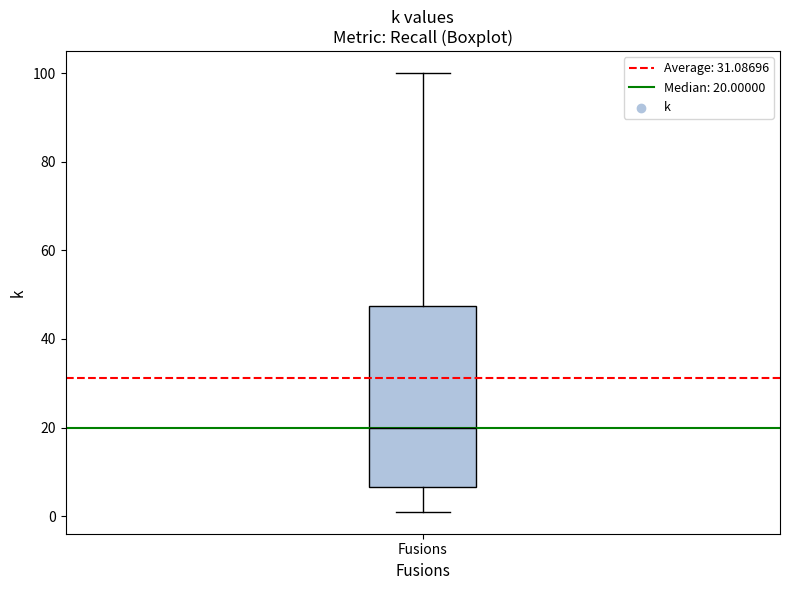

Read this box plot against the y-axis: the position of the median line, the range covered by the box, and the ends of both whiskers. The values are not printed on the chart, so give them approximately, as read against the axis.

median 20, box 6 to 48, whiskers 2 to 100